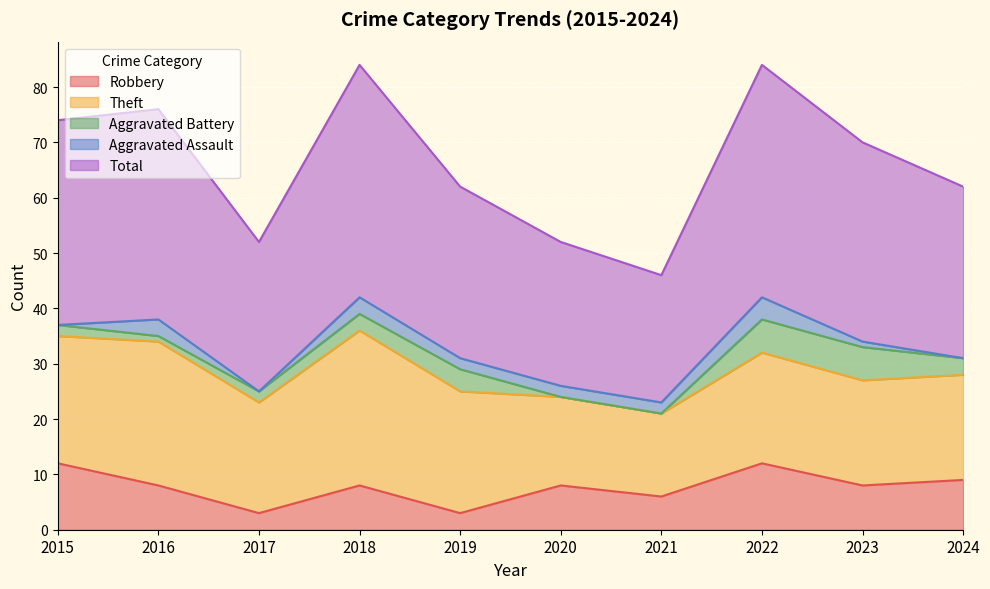

Which category has the highest value across all series?

2018